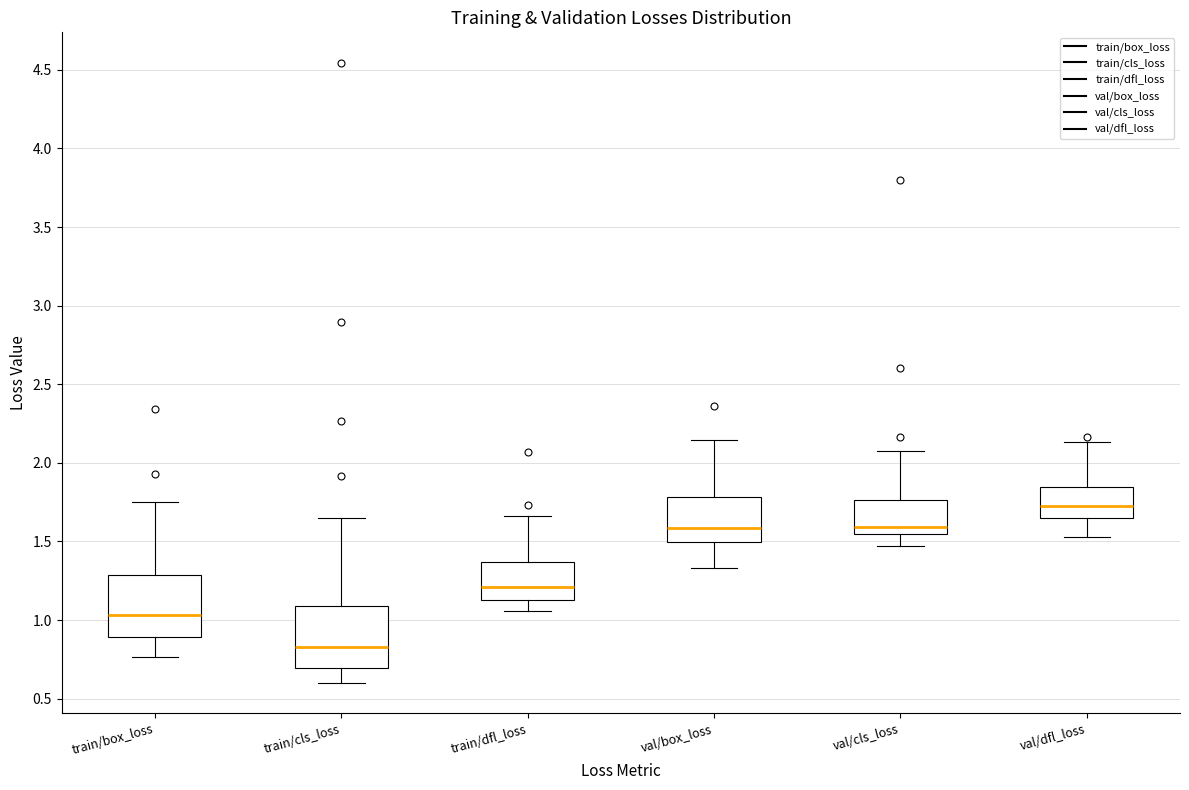

Which box's median line is the highest?

val/dfl_loss